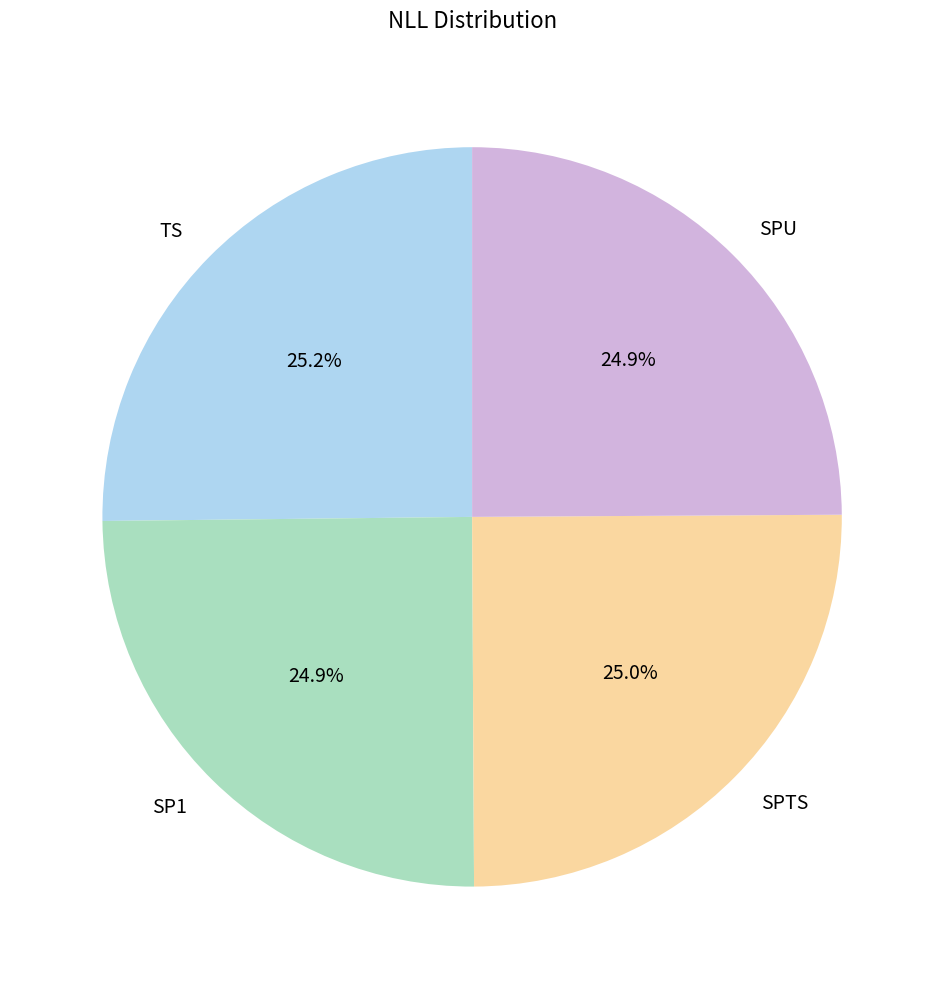

Is it true that SP1 is 37% of the pie?

False